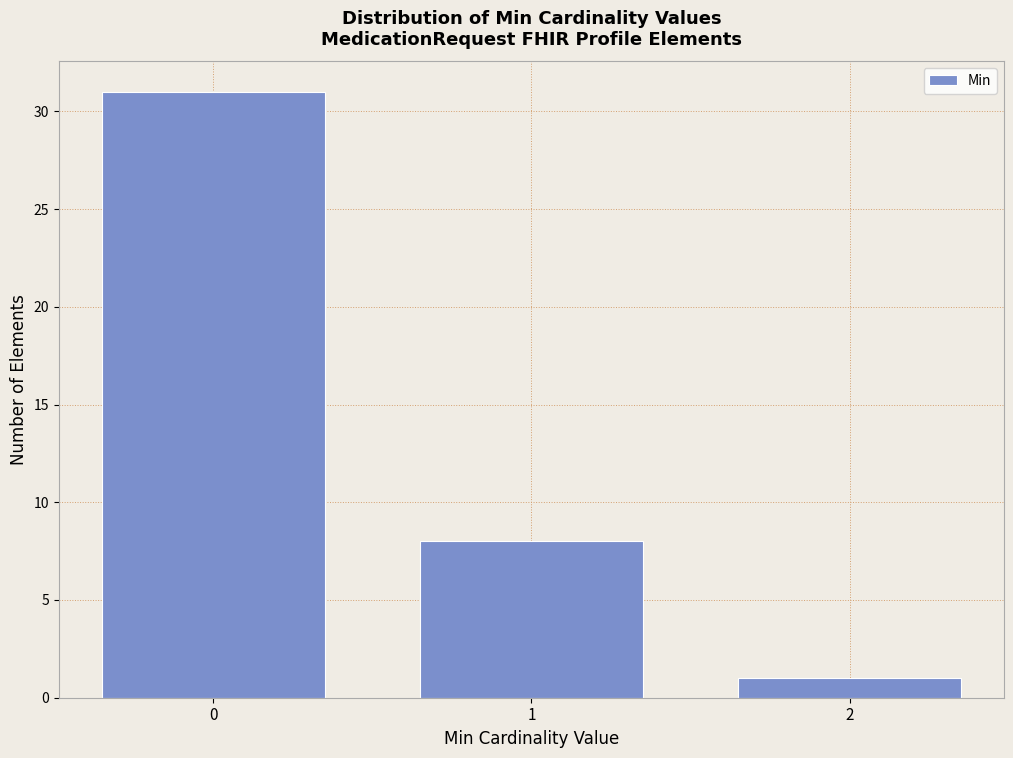

Reading left to right, list all the values displayed in this chart.

31	8	1